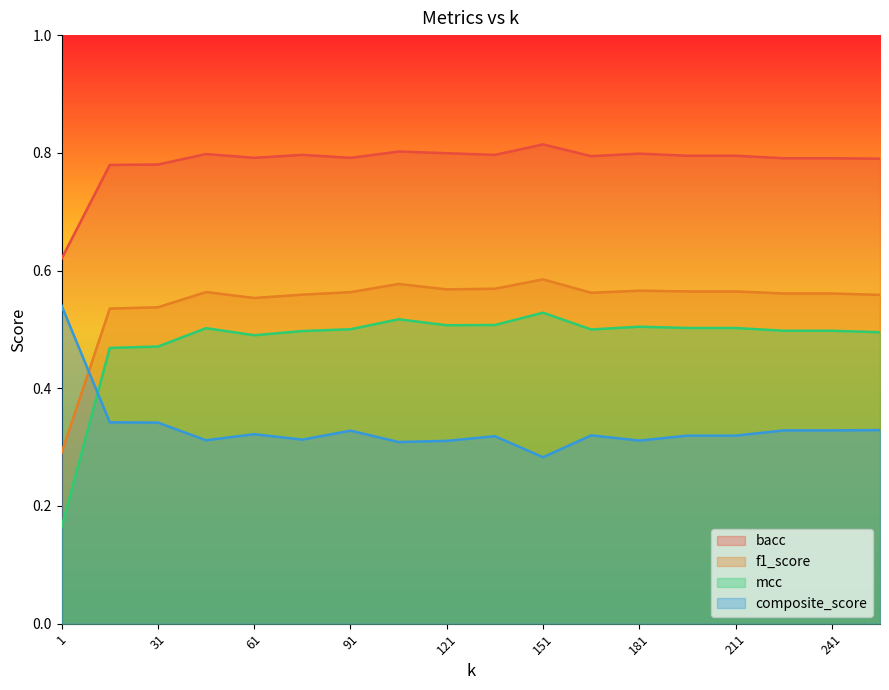

The value of mcc at 136 is 0.5. True or false?

True